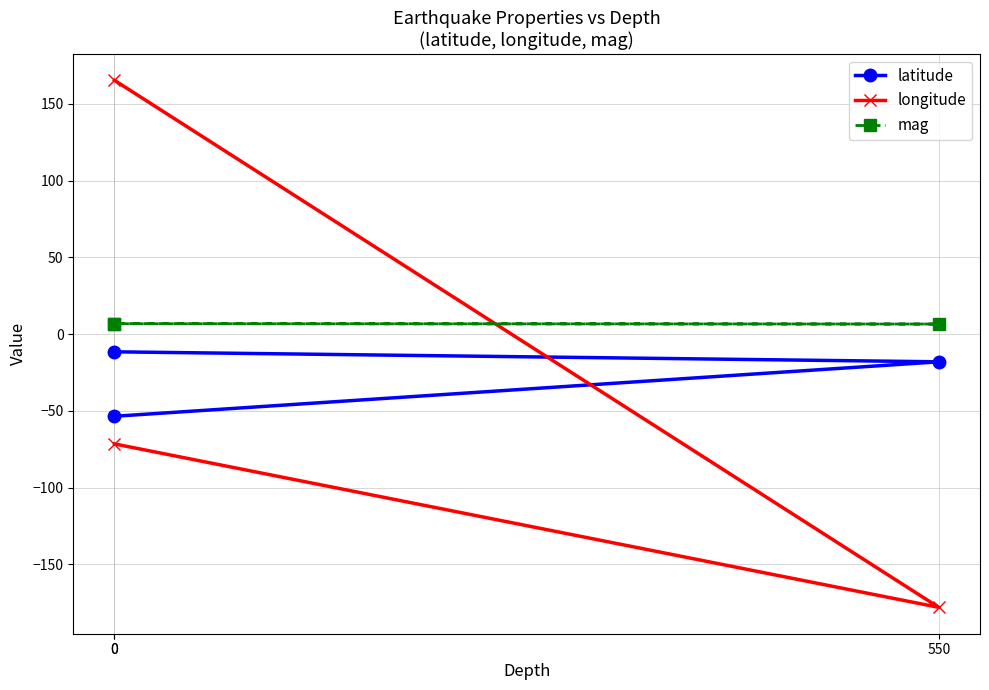

What is the difference between the highest and lowest values at 0?

78.4